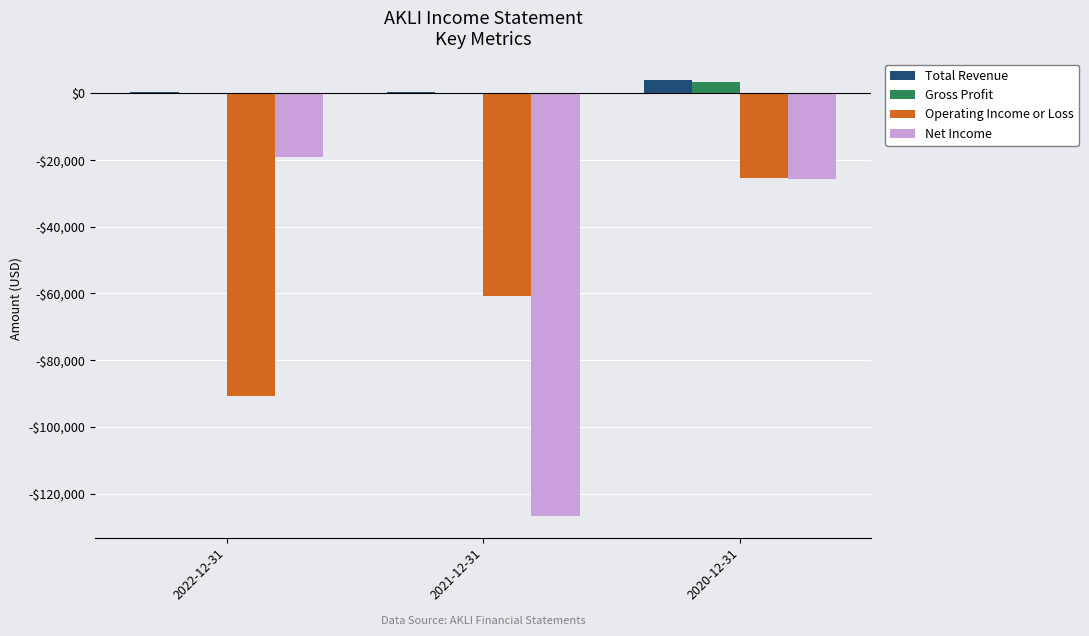

Is the value of Gross Profit at 2022-12-31 greater than the value of Net Income at 2021-12-31?

Yes